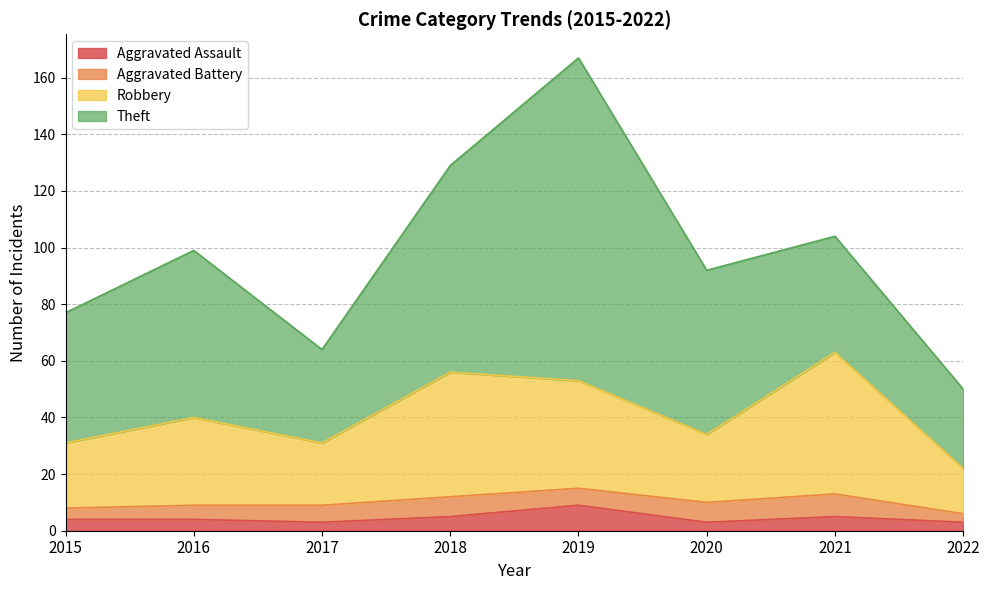

True or false: Robbery has a value of 97 at 2021.

False